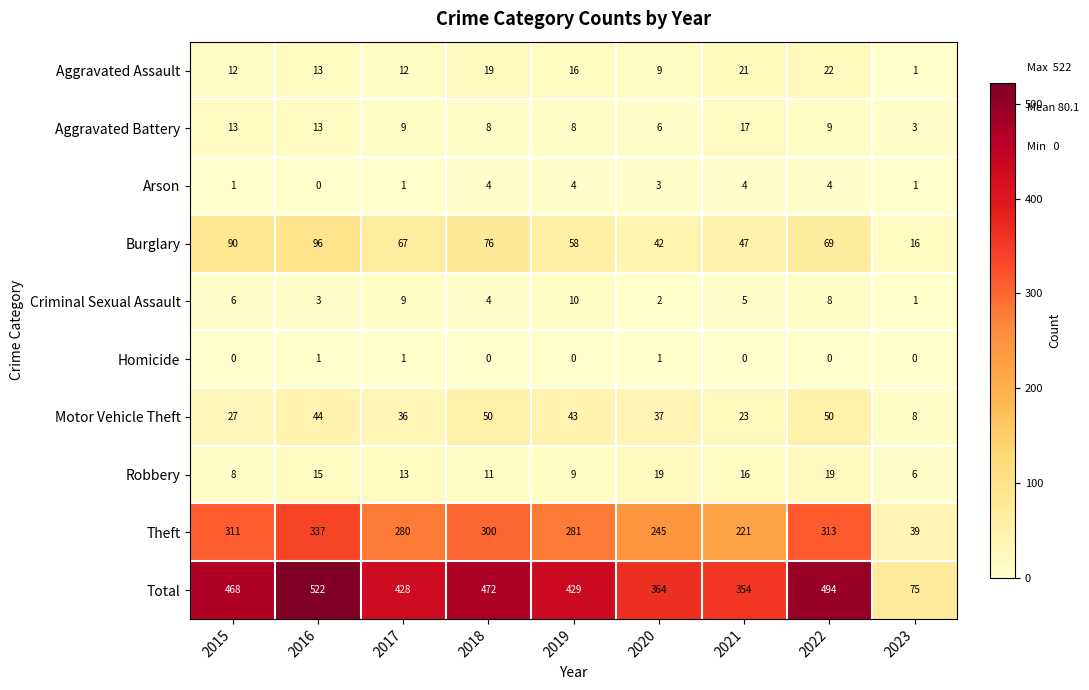

What is the highest value of the Total series?

522